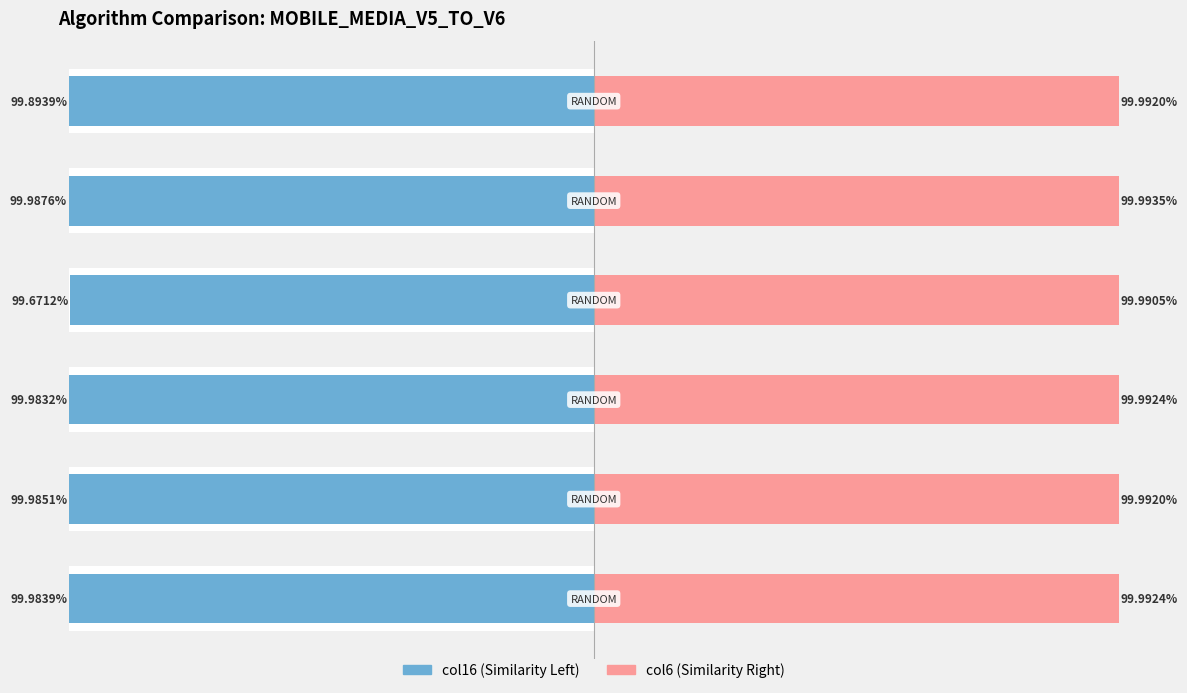

The col6 (right) series shows 139.6 at −100. True or false?

False